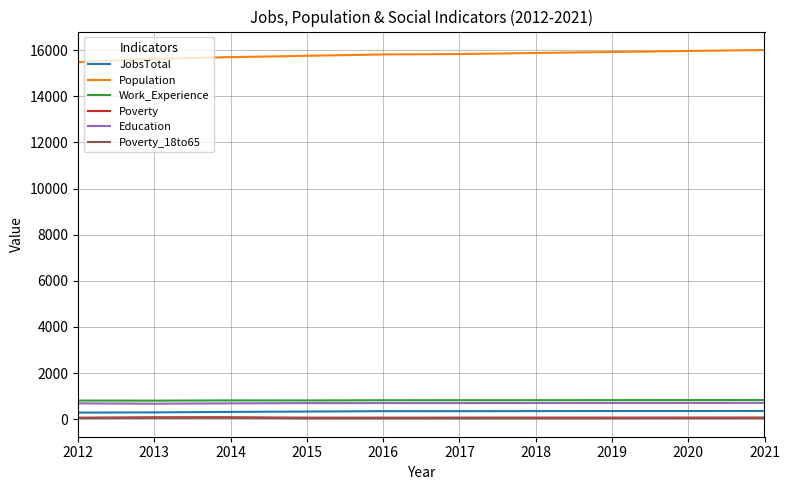

Is the value of Work_Experience at 2018 greater than the value of Population at 2018?

No